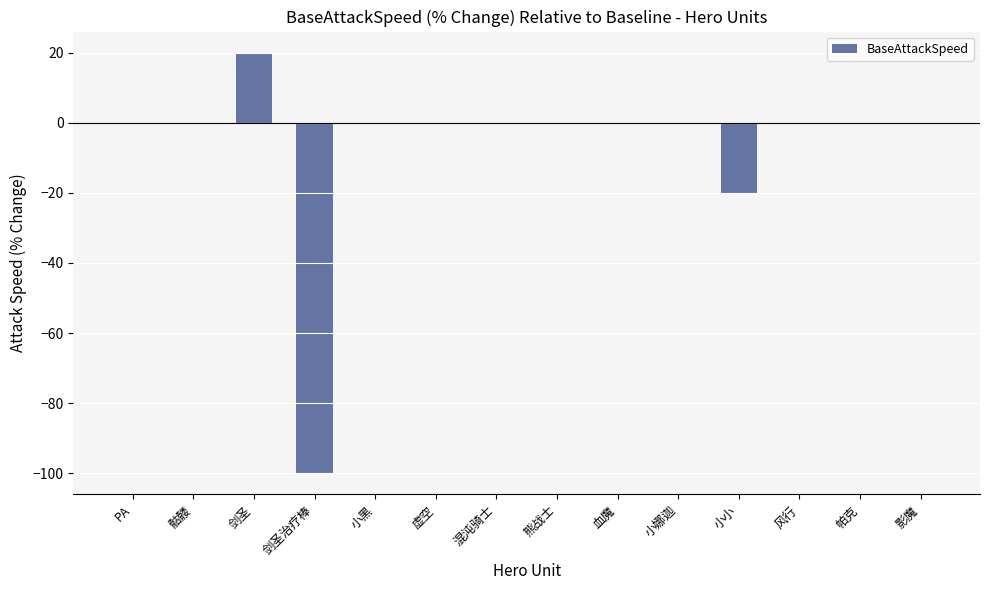

Which label corresponds to the largest value in the chart?

剑圣